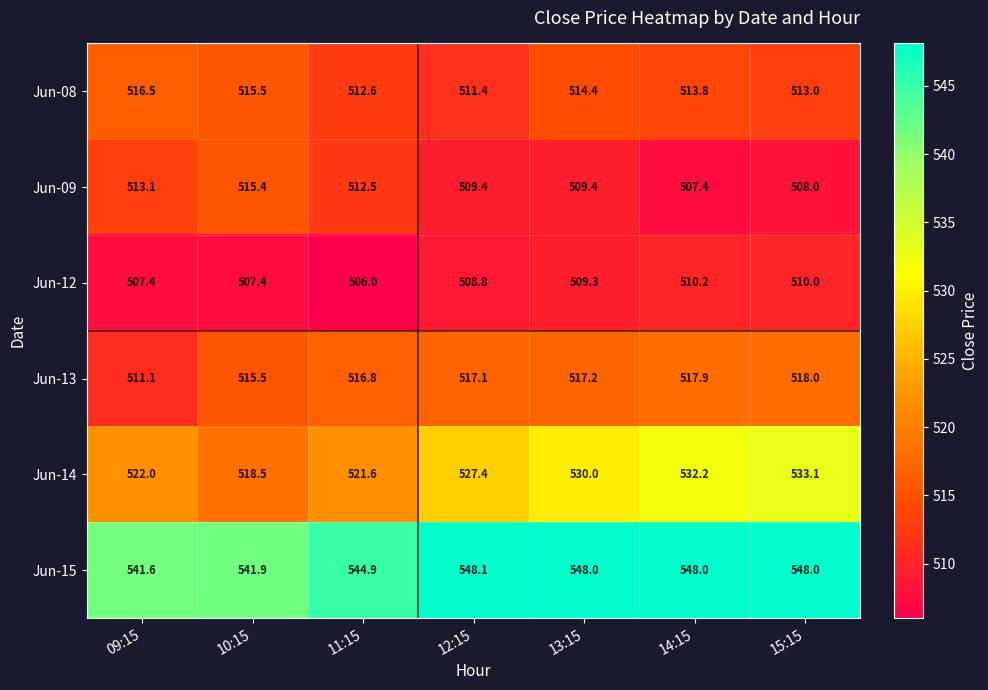

What is the difference between the second highest and minimum values in the Jun-15 series?

6.4